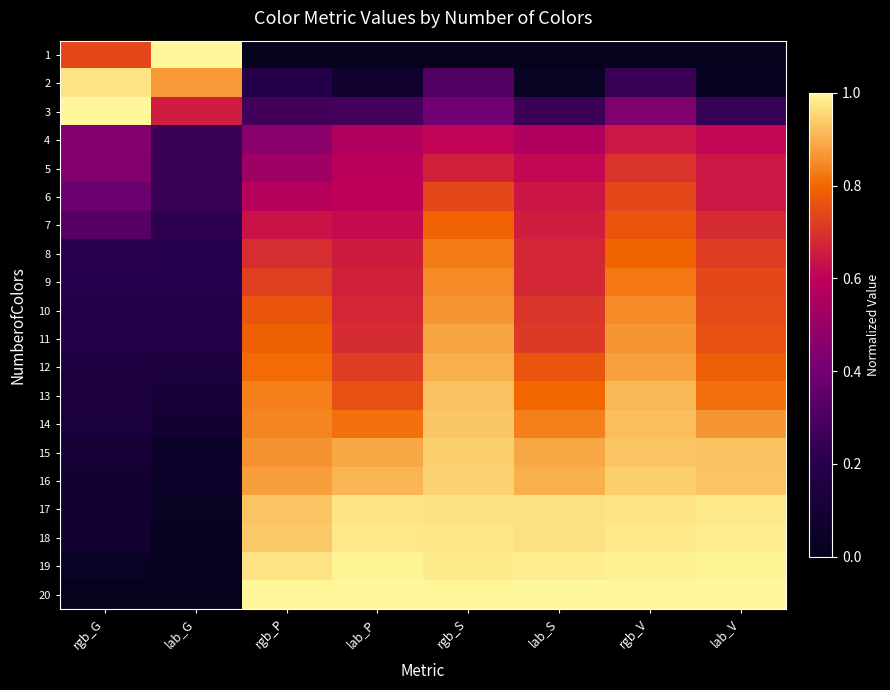

What is the total value across all series at lab_S?

13.6